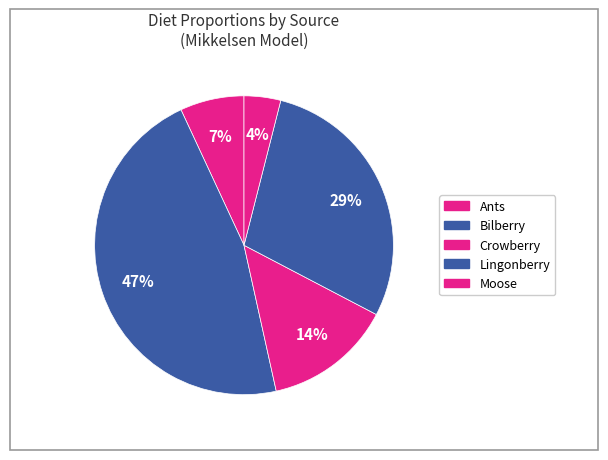

To the nearest percent, what percentage of the pie is Ants?

7%